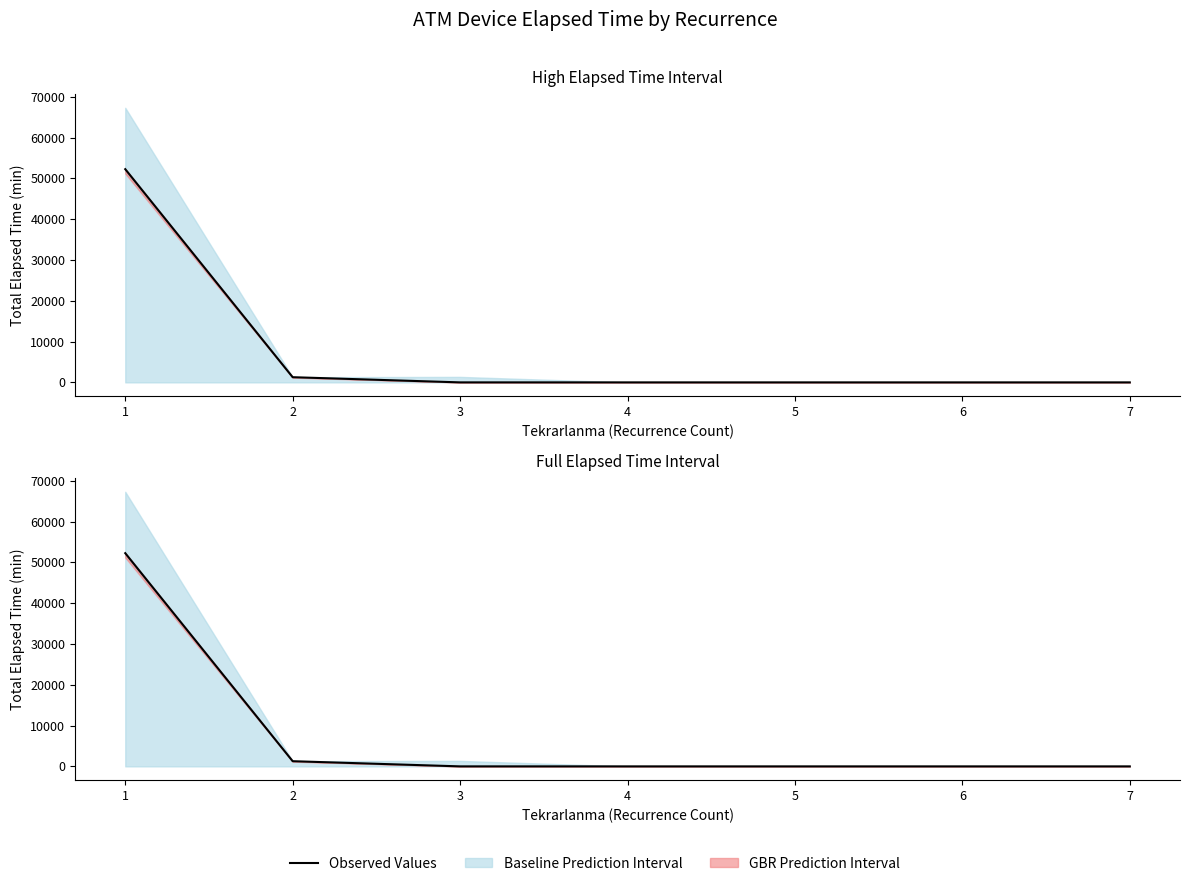

Rank the categories by value from lowest to highest.

3, 4, 5, 6, 7, 2, 1